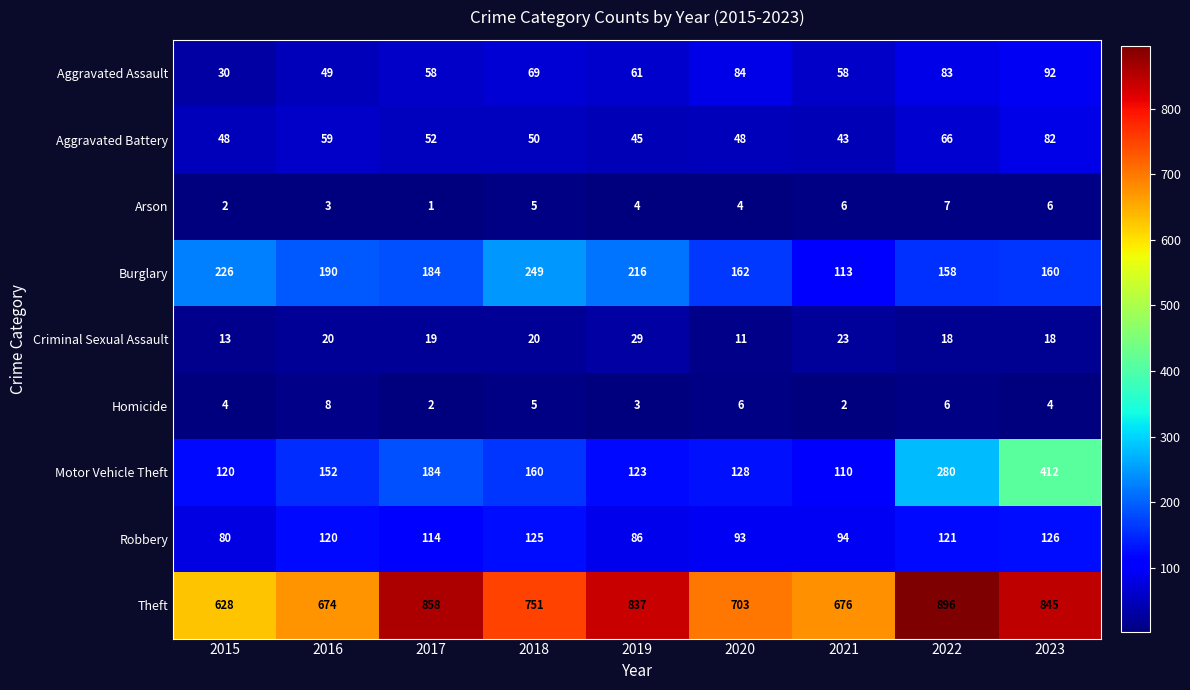

What is the sum of all Robbery values?

959